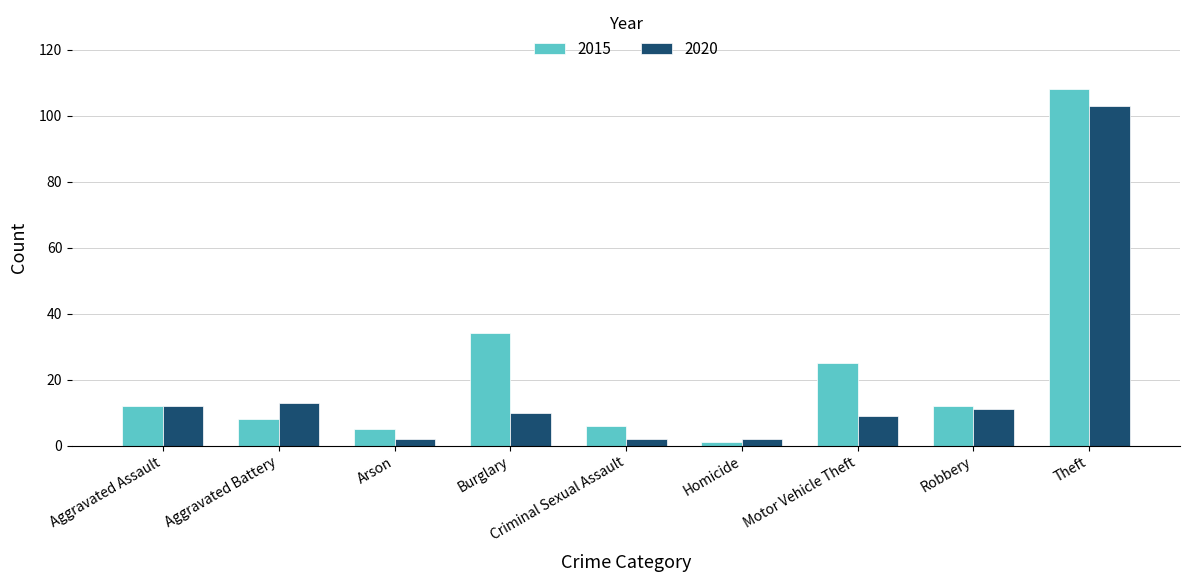

The value of 2020 at Theft is 178. True or false?

False